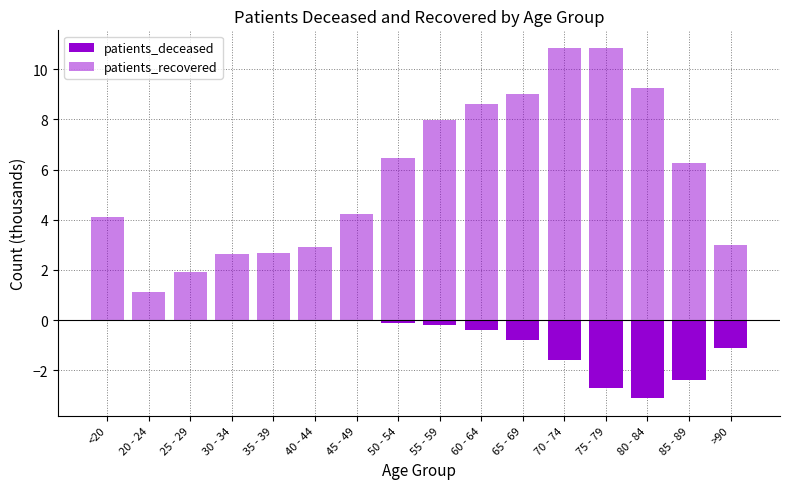

What is the total value across all series at 40 - 44?

2.9